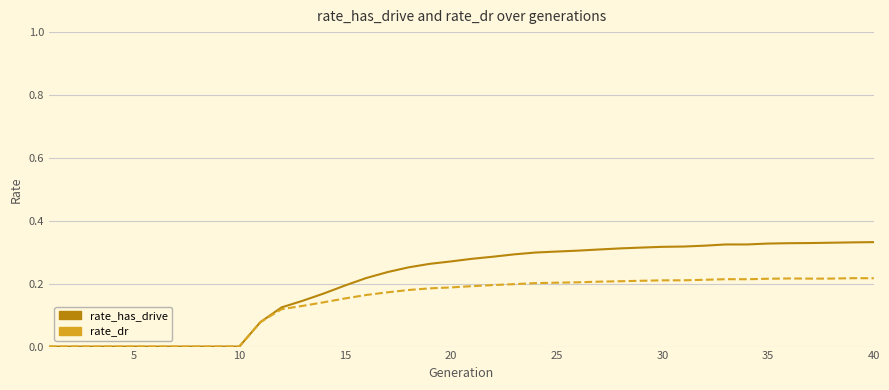

What are all the series names shown in the legend?

rate_has_drive, rate_dr